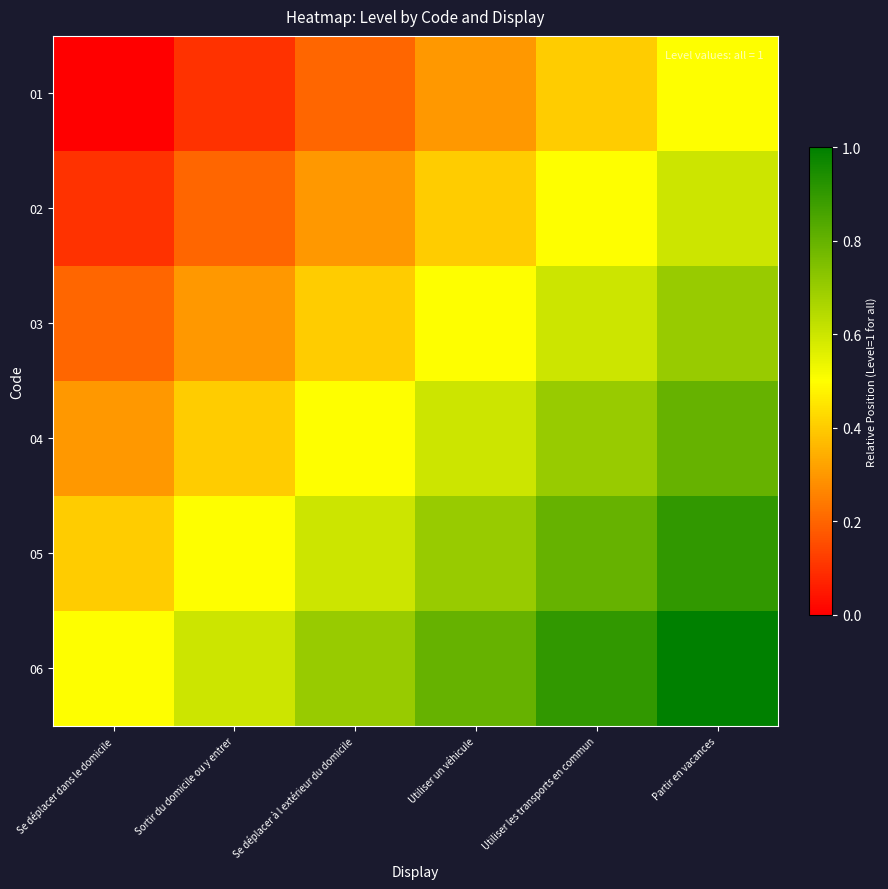

What is the spread (max minus min) of values at Partir en vacances?

0.5